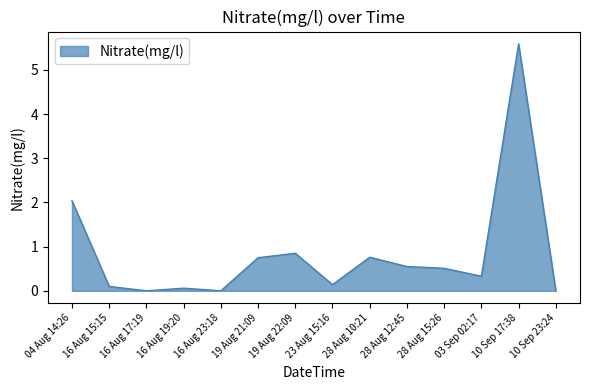

What is the approximate value at 19 Aug 21:09?

0.8